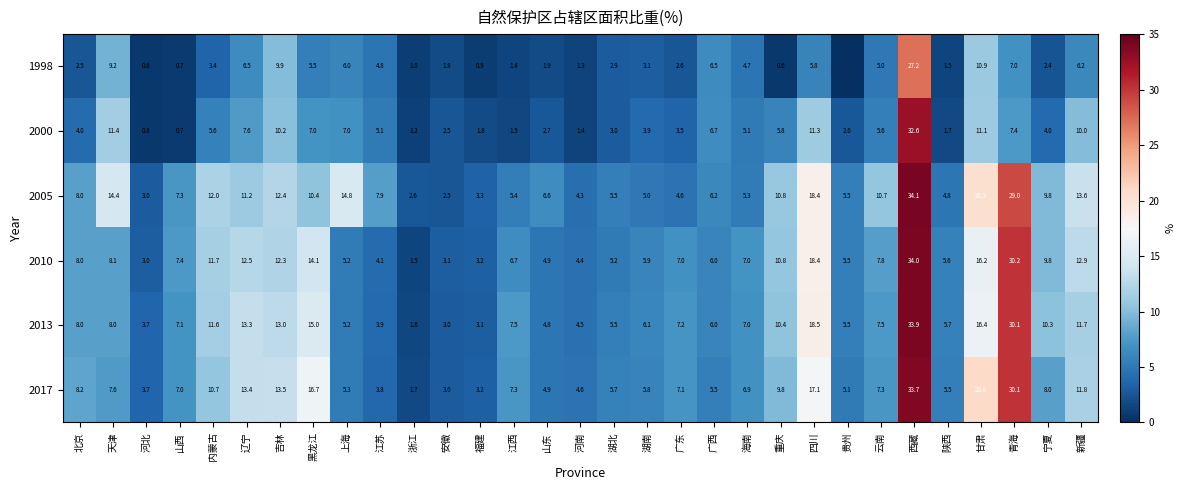

What is the spread (max minus min) of values at 海南?

2.3